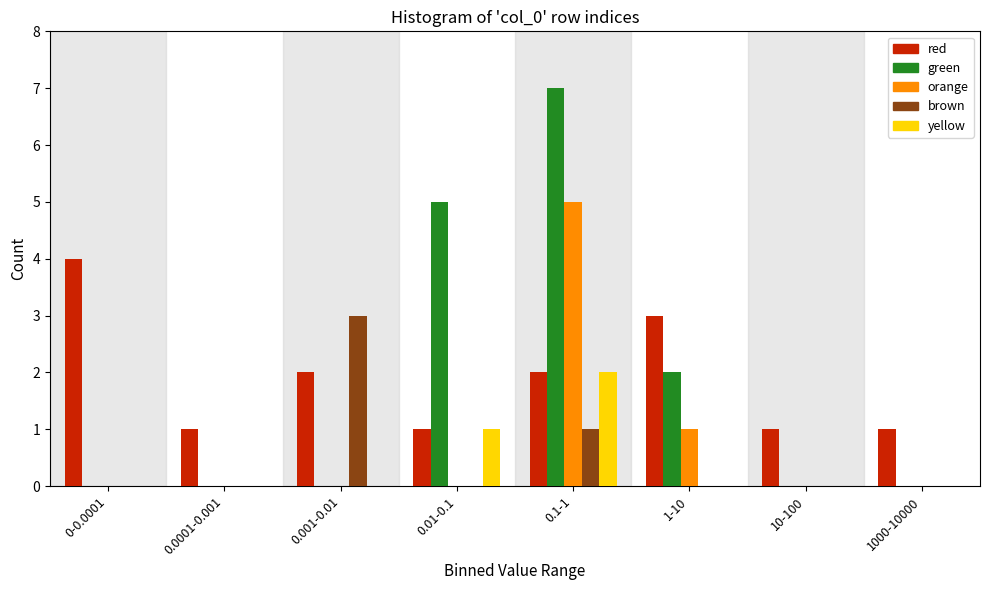

The value of yellow at 10-100 is 0. True or false?

True